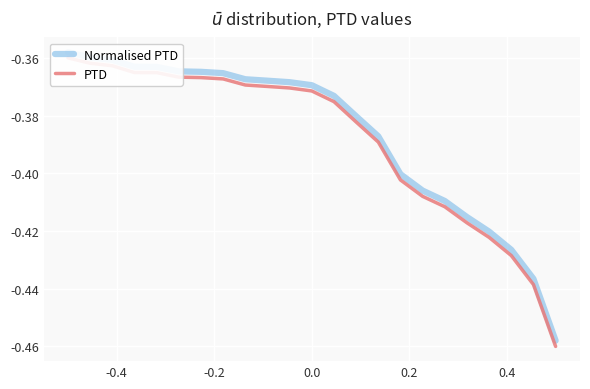

True or false: PTD and Normalised PTD cross at least once.

False